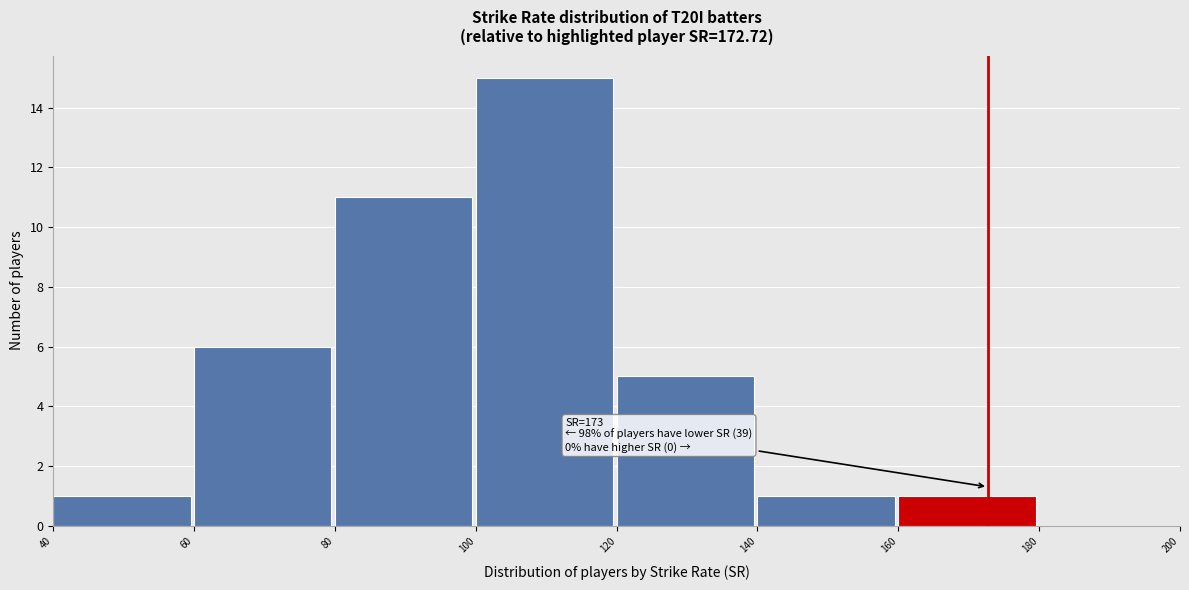

Over which range of the x-axis is the bar tallest?

100 to 120